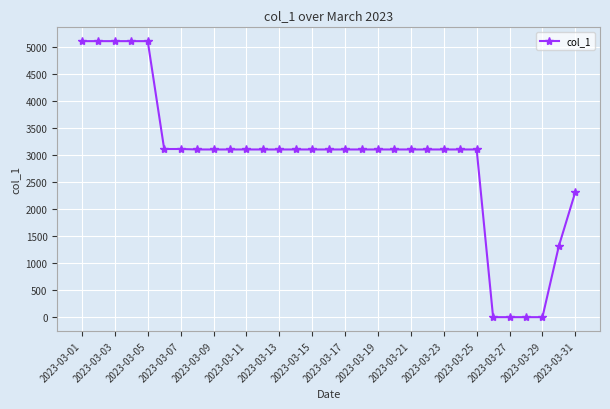

What is the maximum value shown in the chart?

5117.2